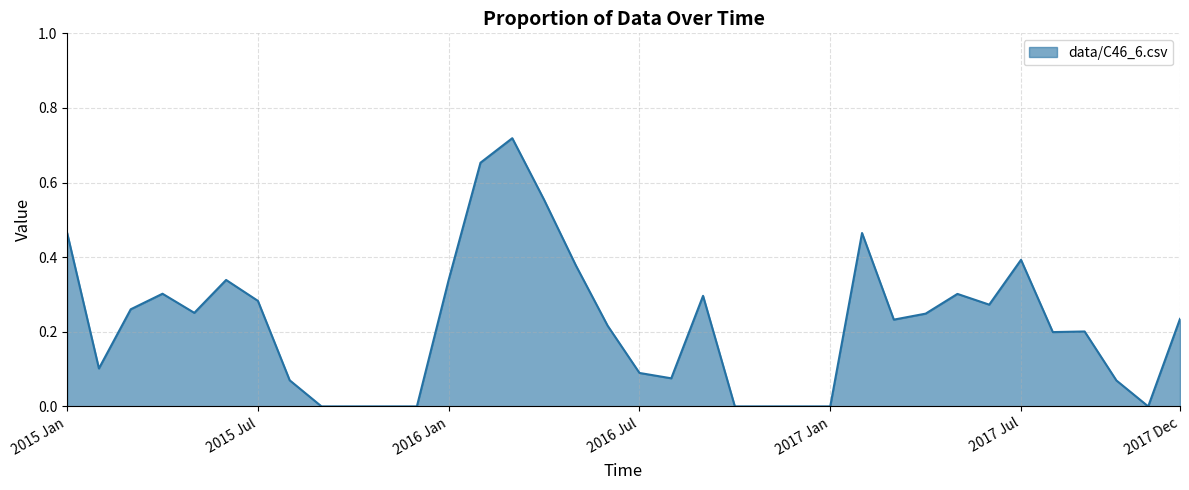

How many lines are shown in the chart?

1